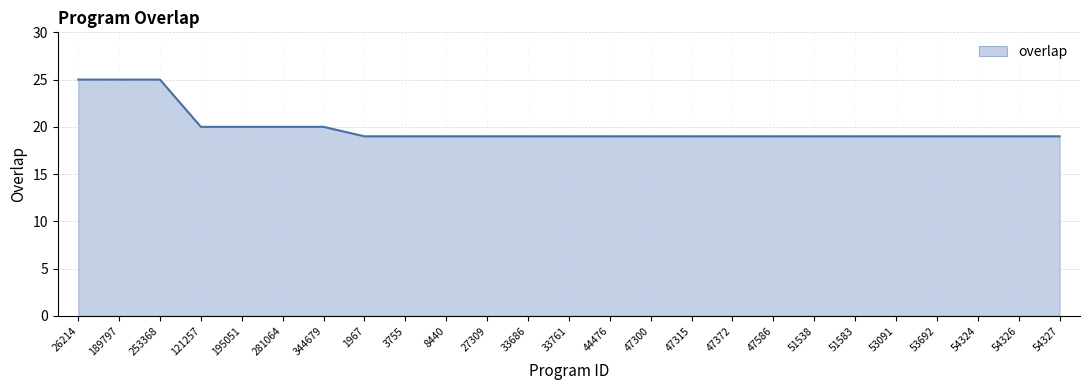

Reading left to right, what are all the values shown in this chart?

26214=25	189797=25	253368=25	121257=20	195051=20	281064=20	344679=20	1967=19	3755=19	8440=19	27309=19	33686=19	33761=19	44476=19	47300=19	47315=19	47372=19	47586=19	51538=19	51583=19	53091=19	53692=19	54324=19	54326=19	54327=19